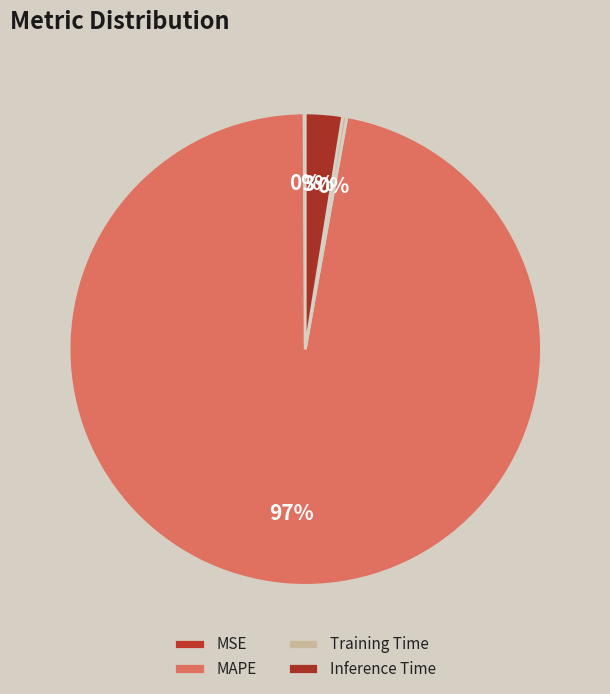

What is the smallest slice in the pie chart?

MSE